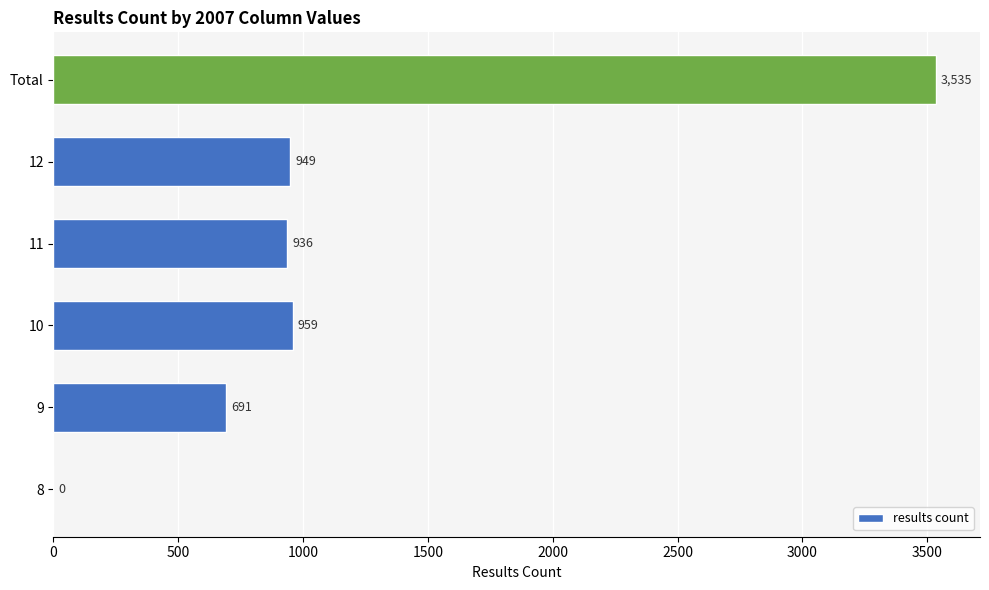

Which category has the highest value across all series?

Total